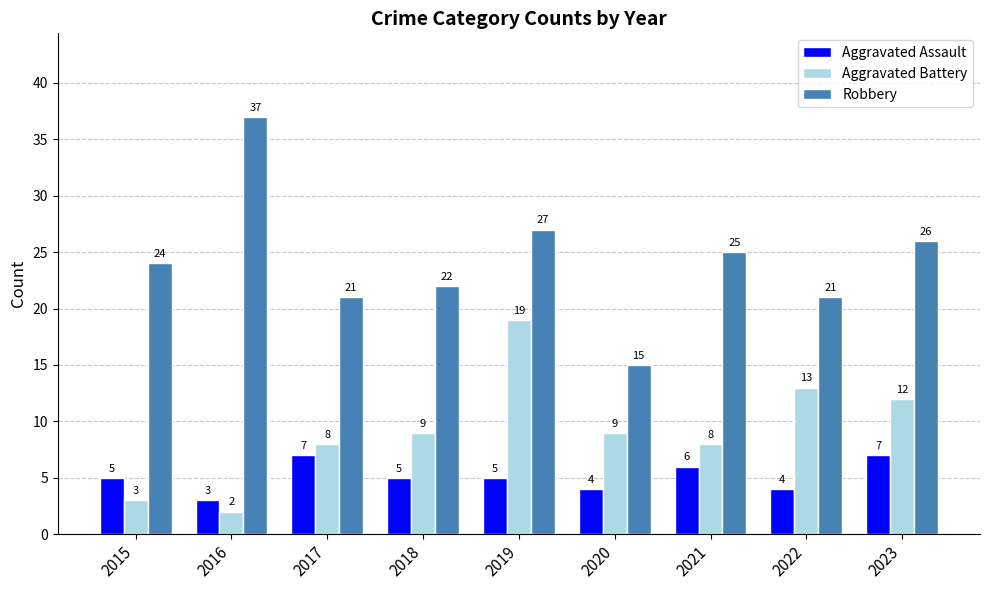

What value does the Aggravated Battery series have at 2017, to the nearest 10?

10